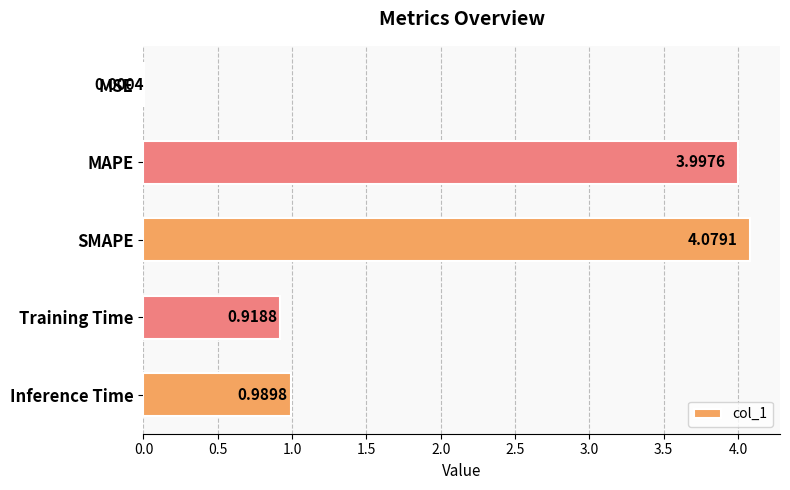

What is the change in value from MSE to SMAPE?

+4.1